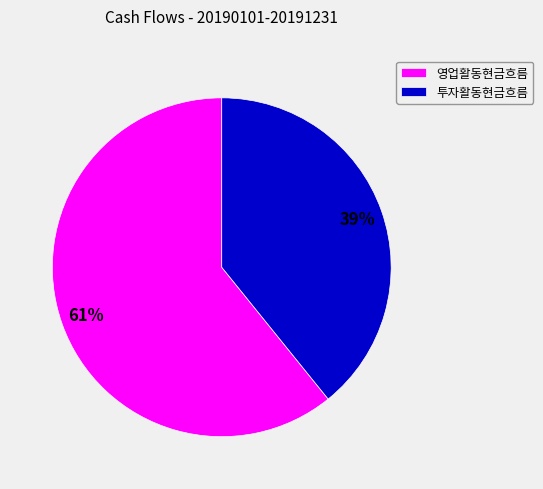

How many segments does this pie chart have?

2